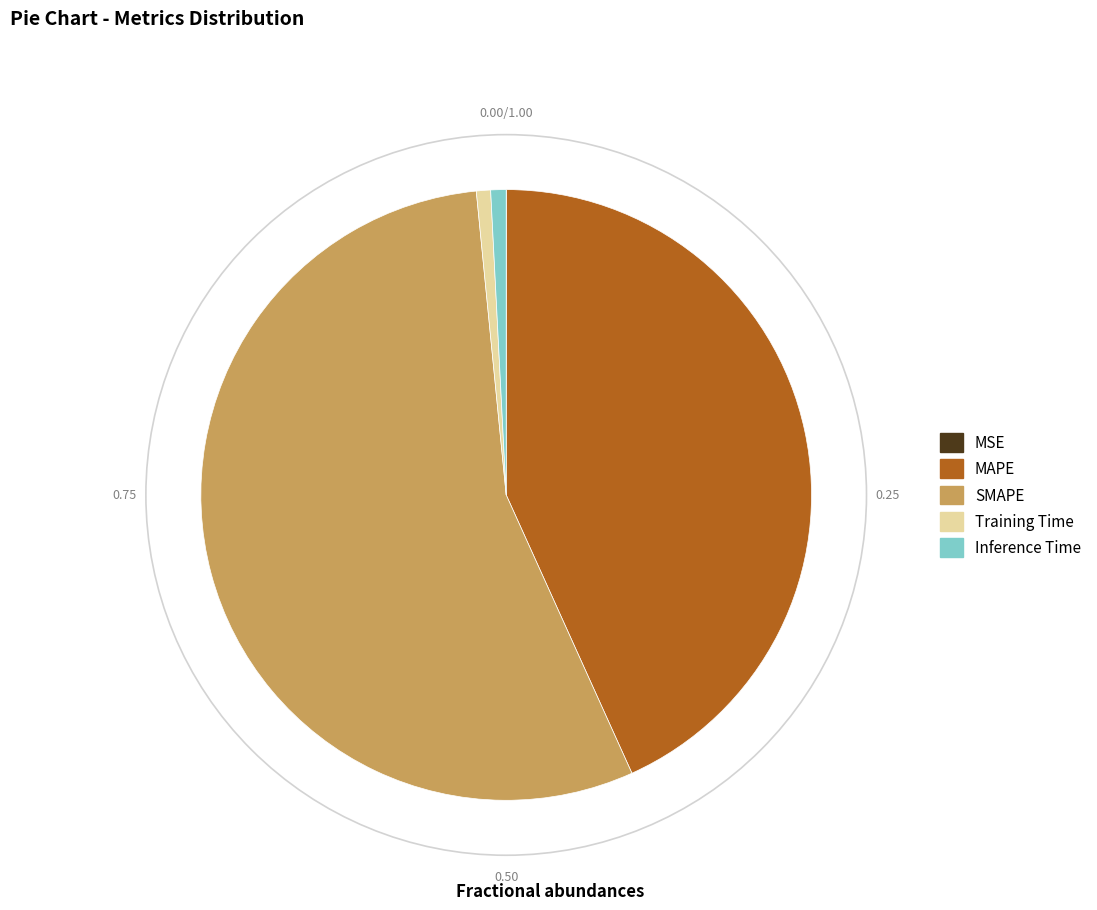

Is there any slice that represents more than half of the pie?

Yes